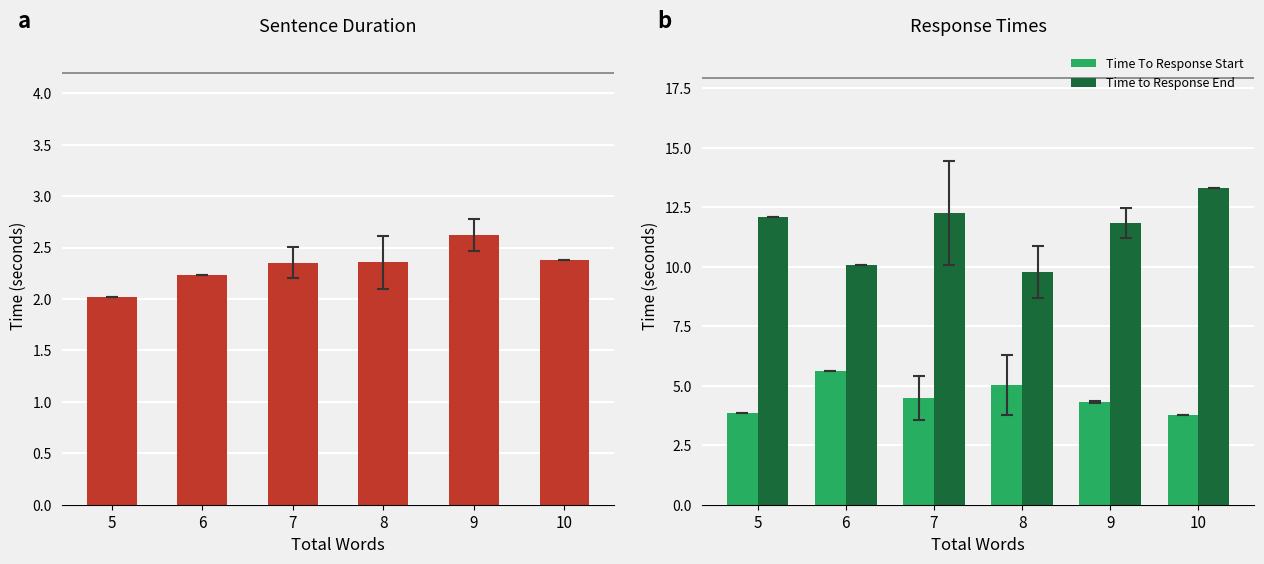

Which series has the largest total across all categories?

Time to Response End